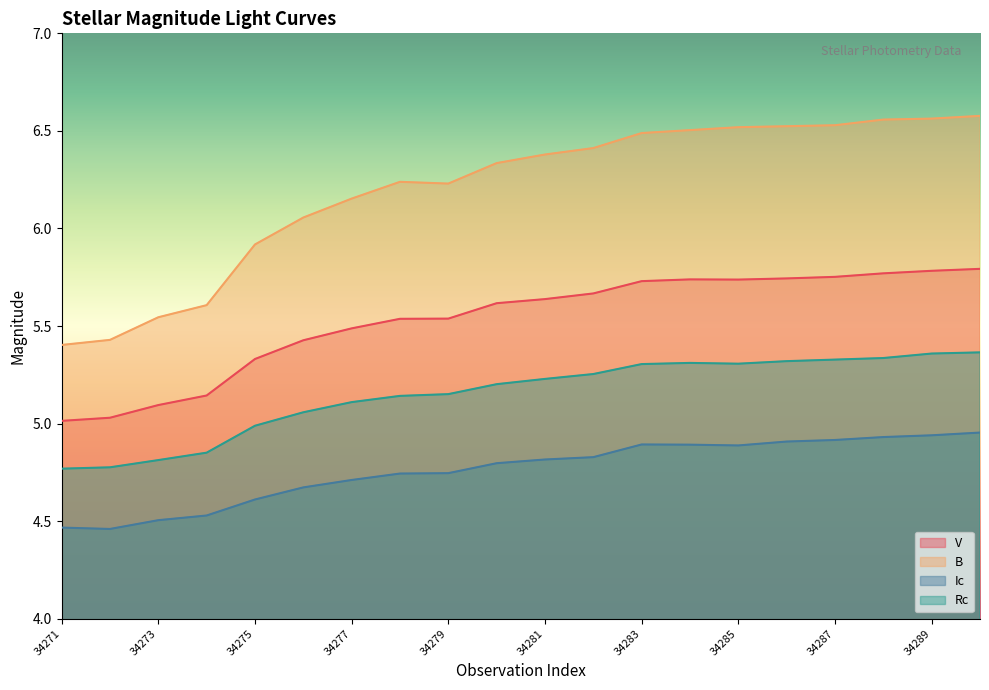

At which label is B closest to 5?

34271